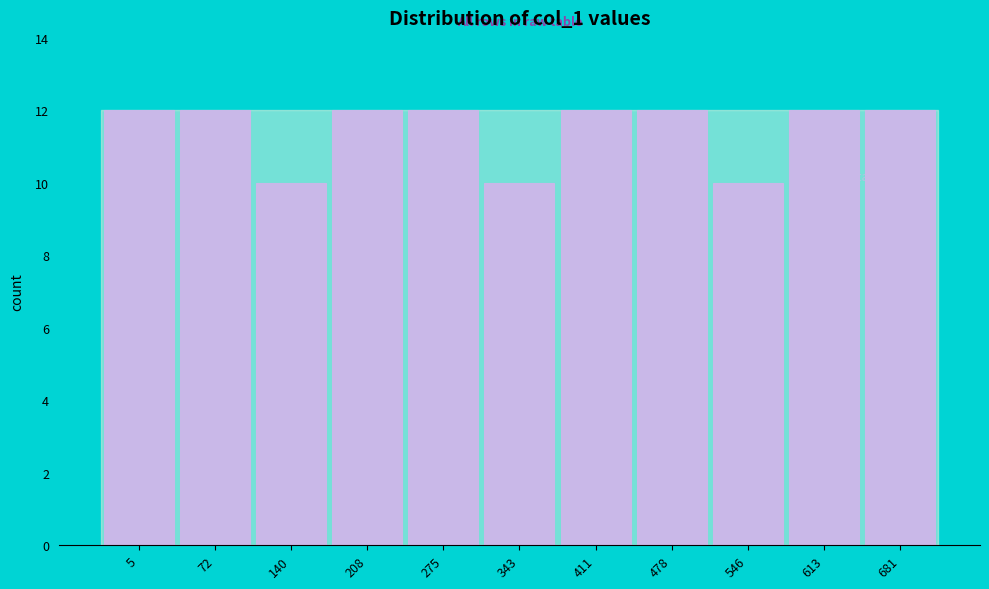

Reading right to left, transcribe all the data shown in this chart.

12	12	10	12	12	10	12	12	10	12	12